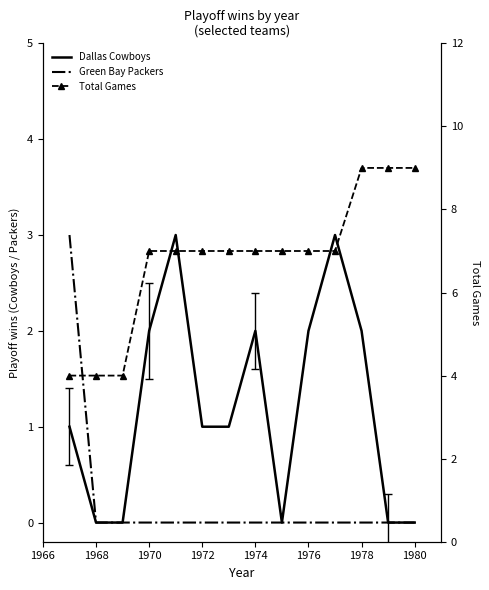

True or false: Green Bay Packers has more than 0 points higher than both neighbors.

False